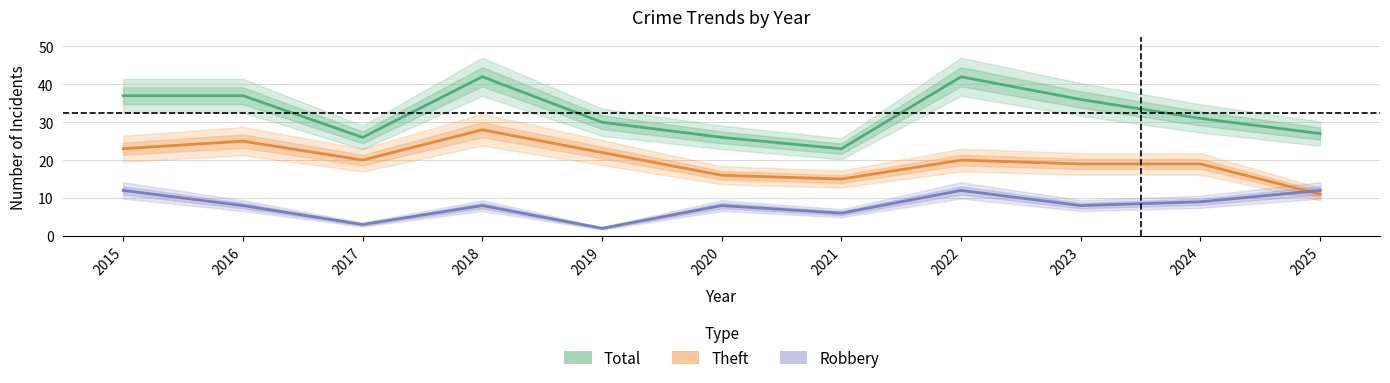

How many values in the Total series exceed 31?

5